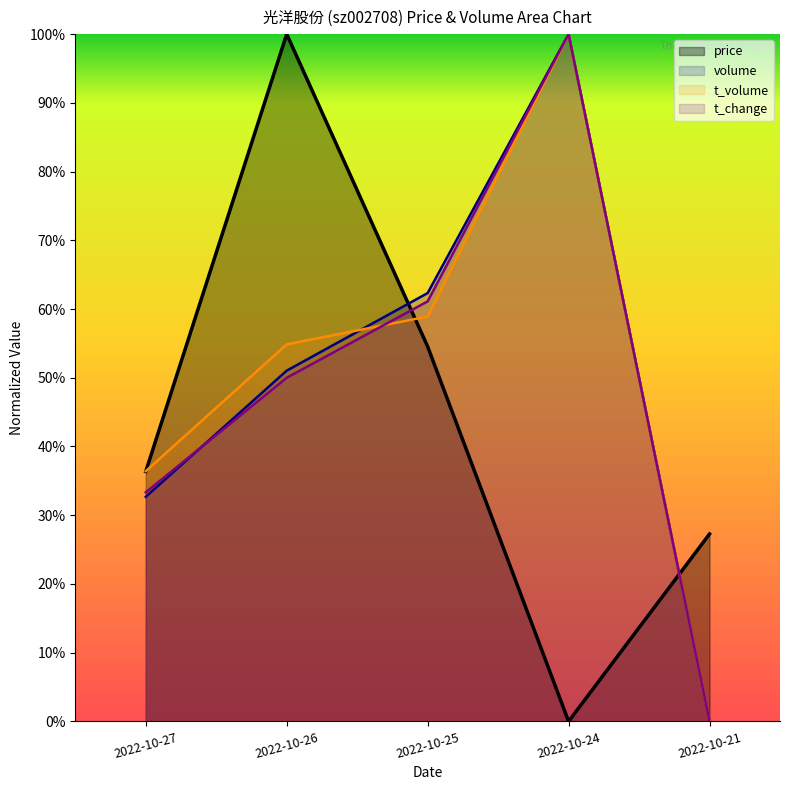

How many lines are shown in the chart?

4